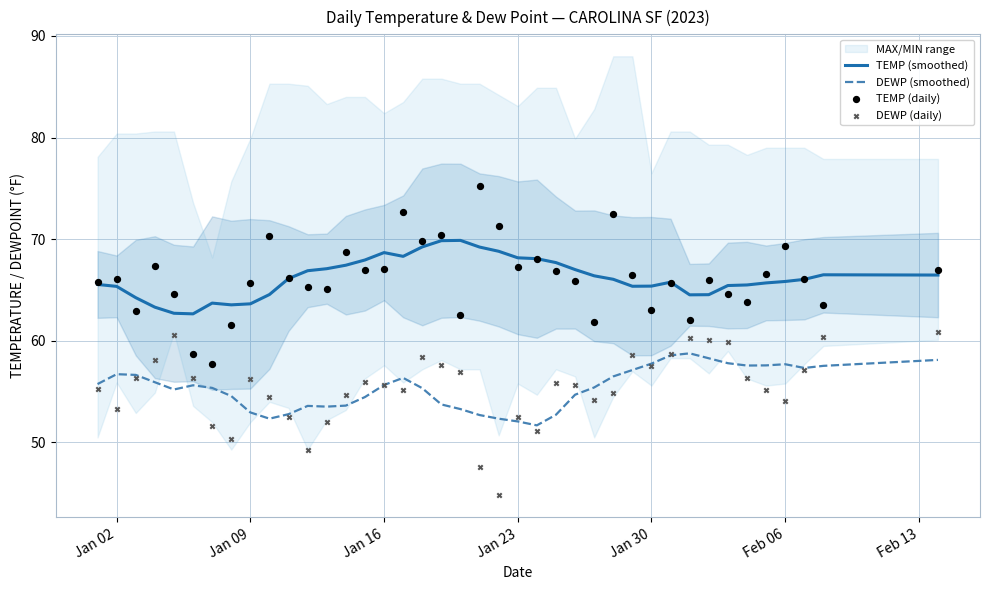

Which series reaches the maximum Y coordinate?

TEMP (daily)